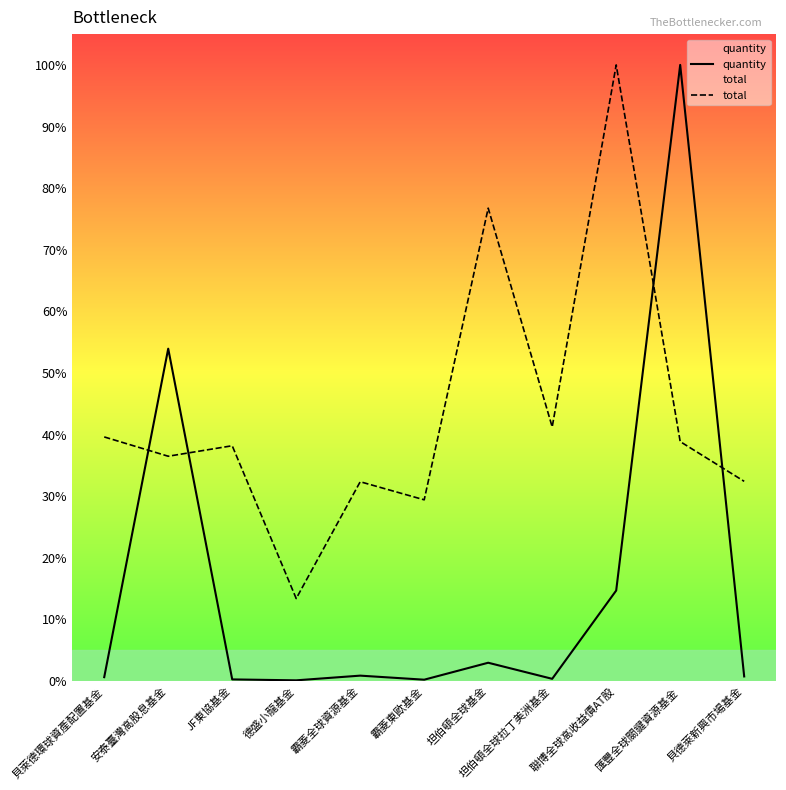

How many intersections are there between total and quantity?

4